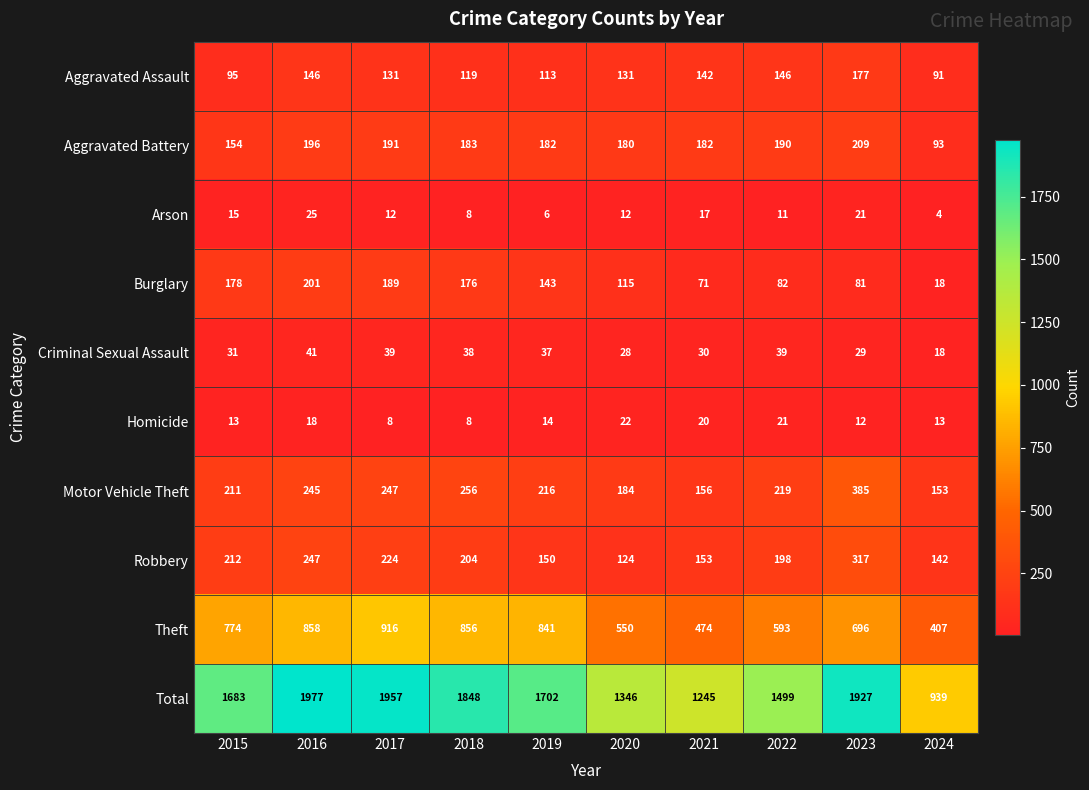

At which category is the sum across all series the highest?

2016